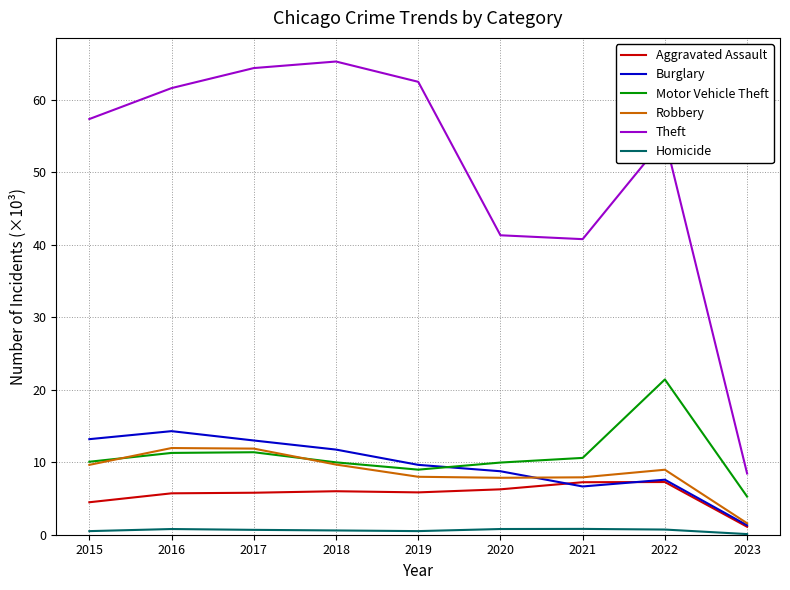

Does the chart have visible grid lines?

Yes